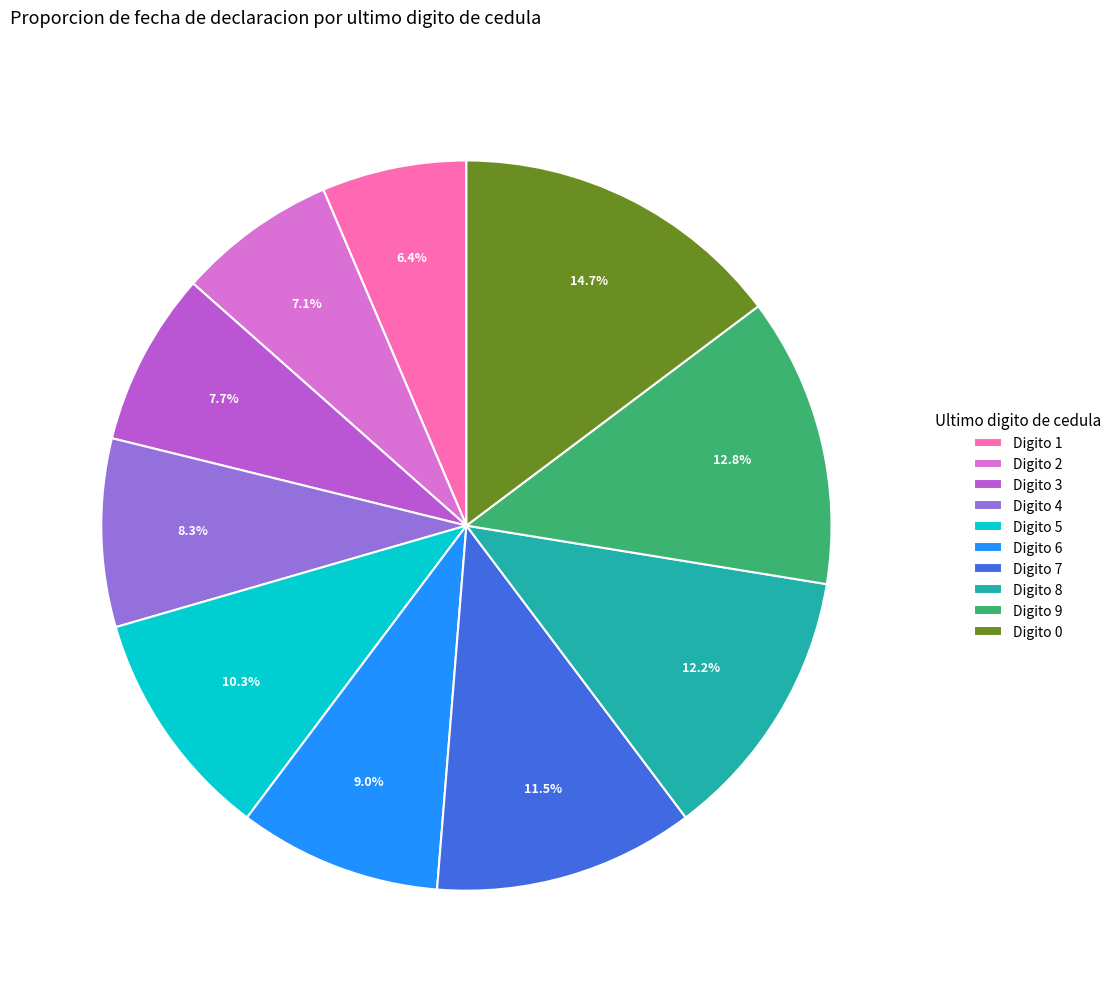

Rank the categories by value from highest to lowest.

Digito 0, Digito 9, Digito 8, Digito 7, Digito 5, Digito 6, Digito 4, Digito 3, Digito 2, Digito 1